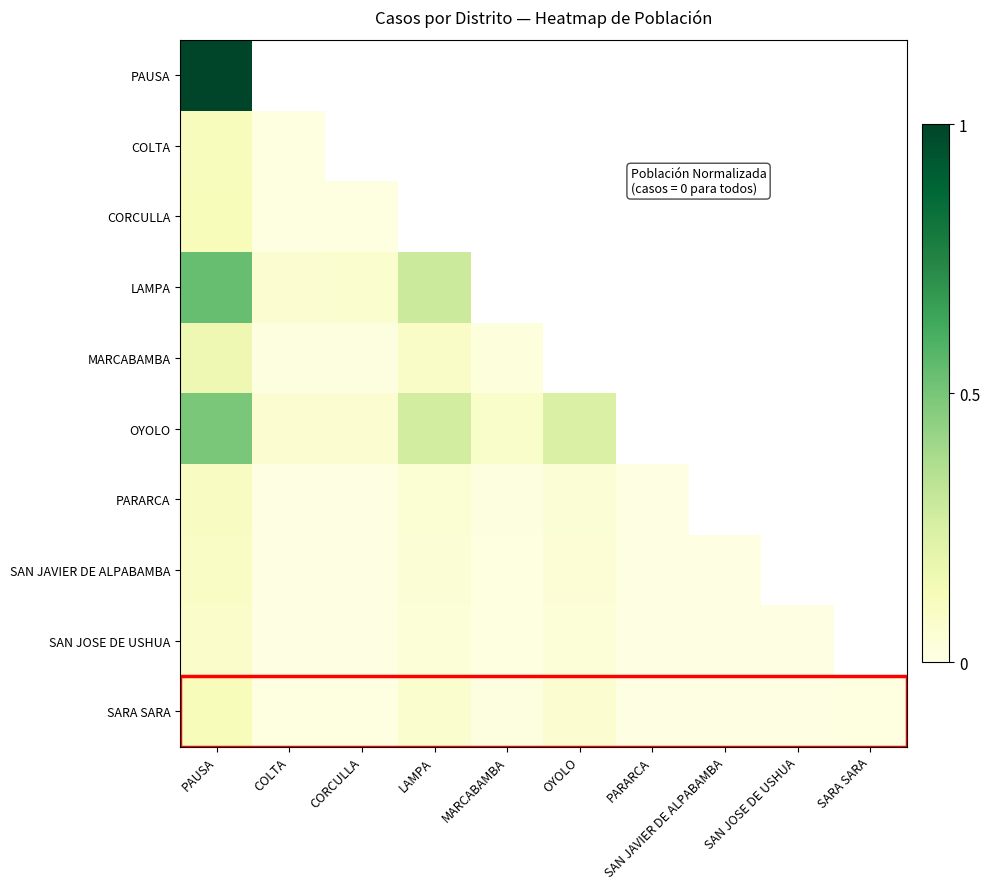

How many values in PARARCA are above zero?

7